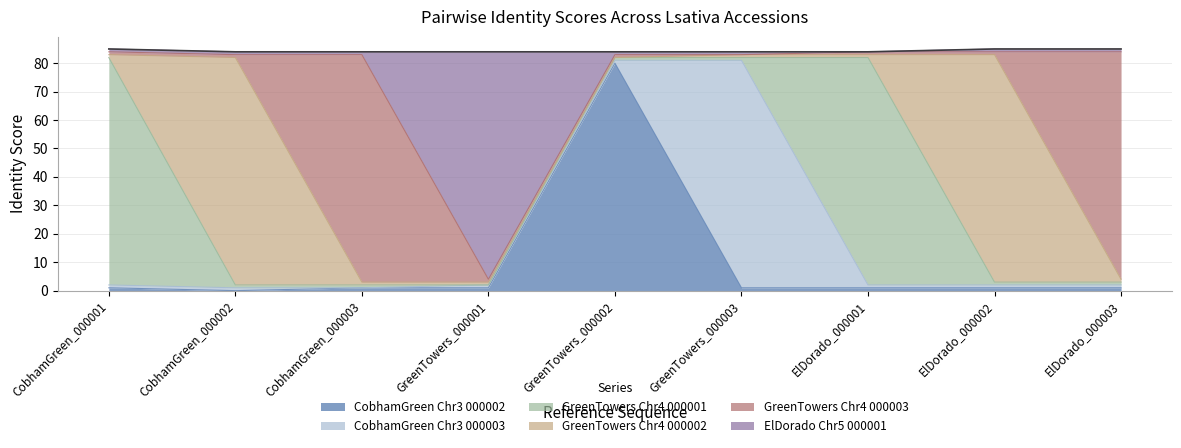

Rank the series at GreenTowers_000003 from lowest to highest value.

GreenTowers_Chr4_000003, CobhamGreen_Chr3_000002, GreenTowers_Chr4_000001, GreenTowers_Chr4_000002, ElDorado_Chr5_000001, CobhamGreen_Chr3_000003